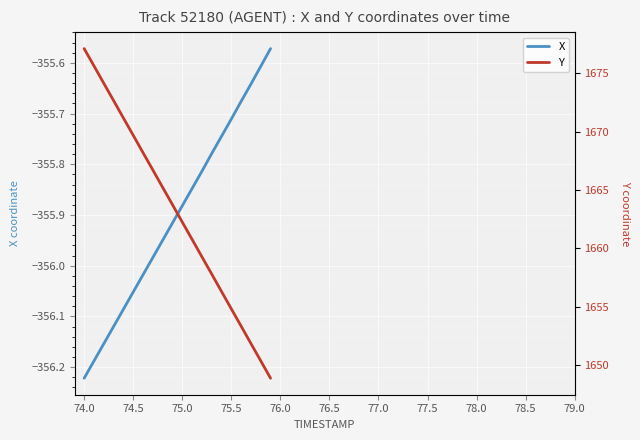

Which series has the largest total across all categories?

Y